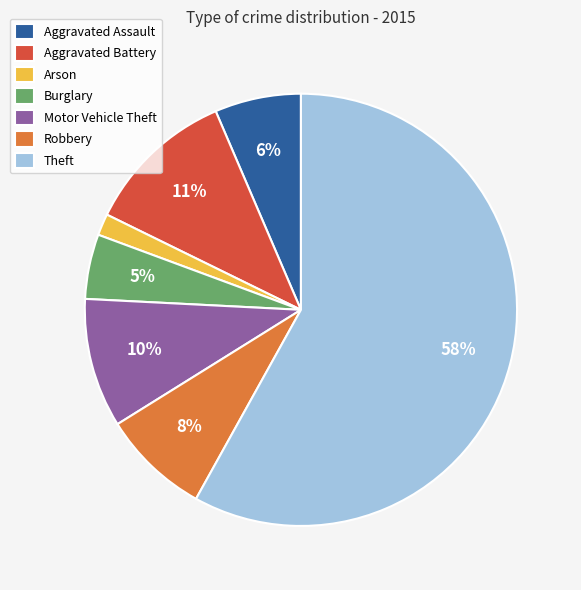

To the nearest percent, what percentage of the pie is Burglary?

5%